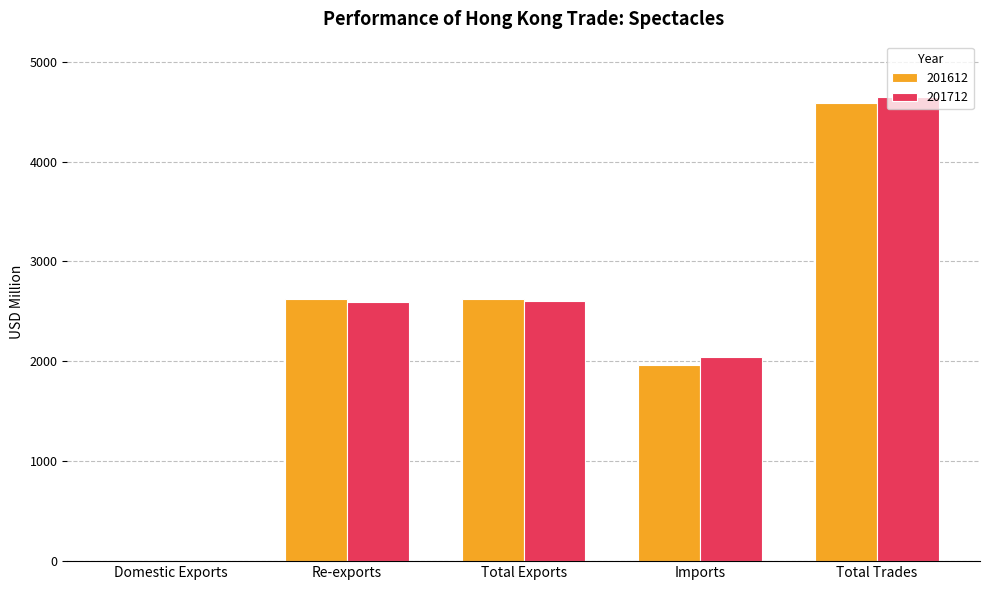

Which series changed the most between Total Exports and Imports?

201612